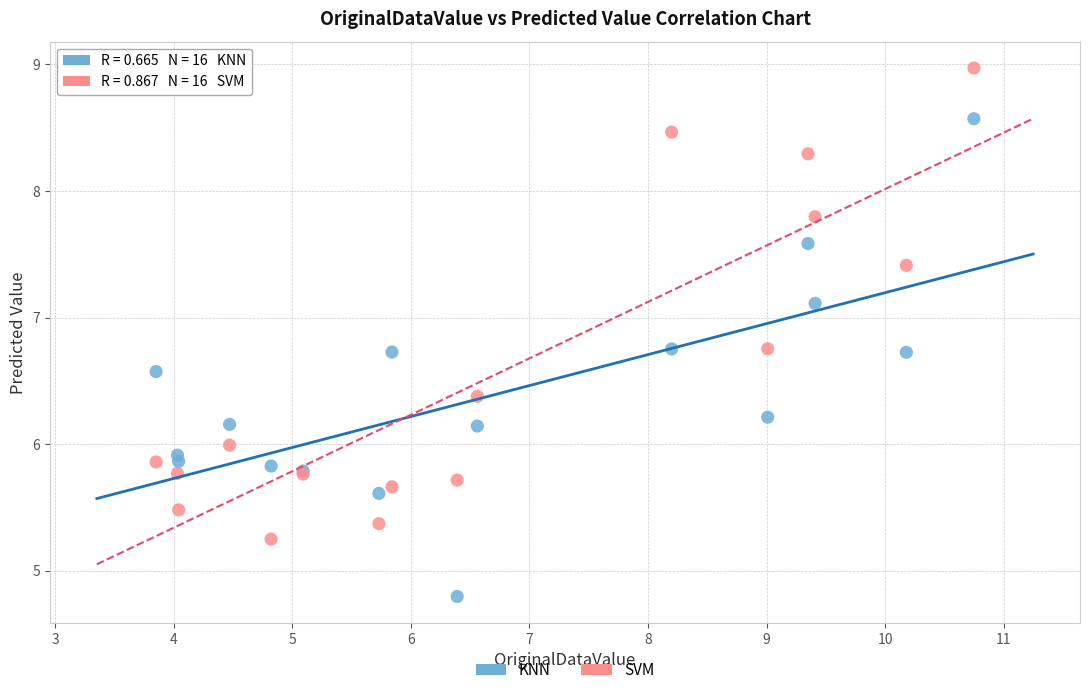

Which series reaches the minimum Y coordinate?

KNN